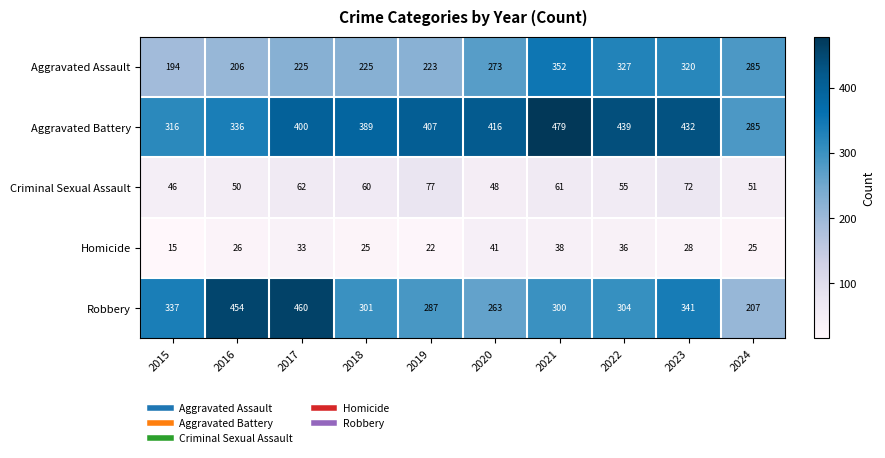

At how many categories does at least one series exceed 348?

8